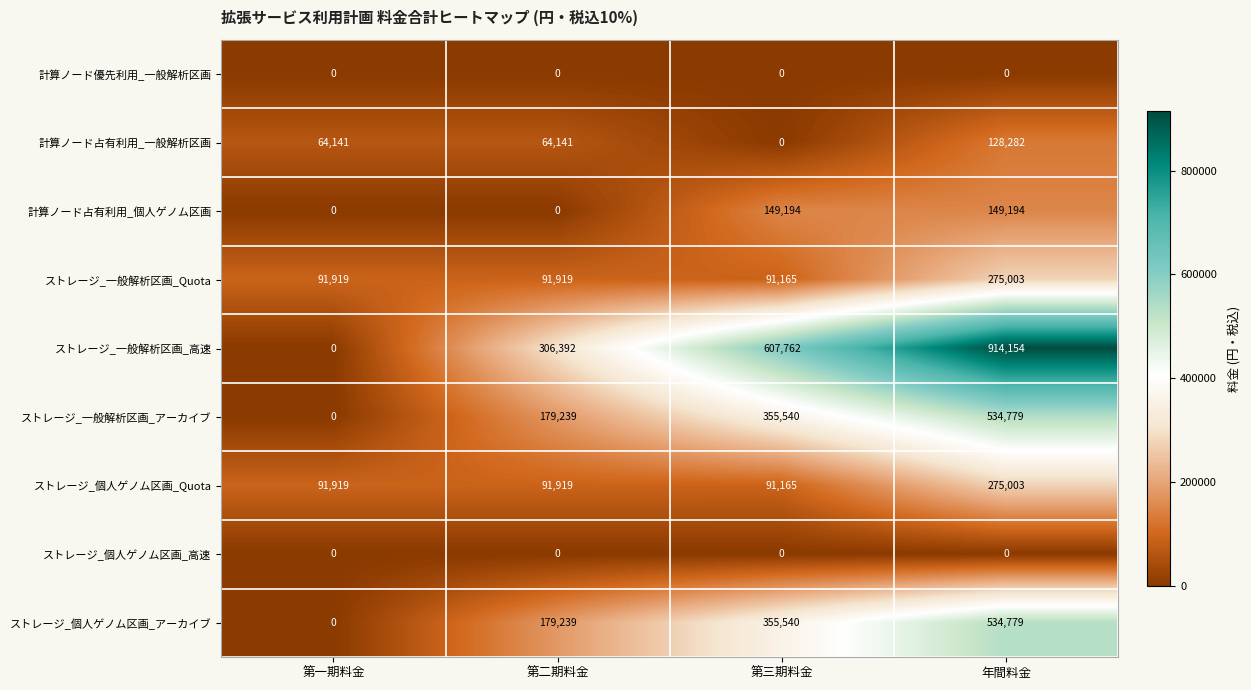

At which category is the sum across all series the highest?

年間料金